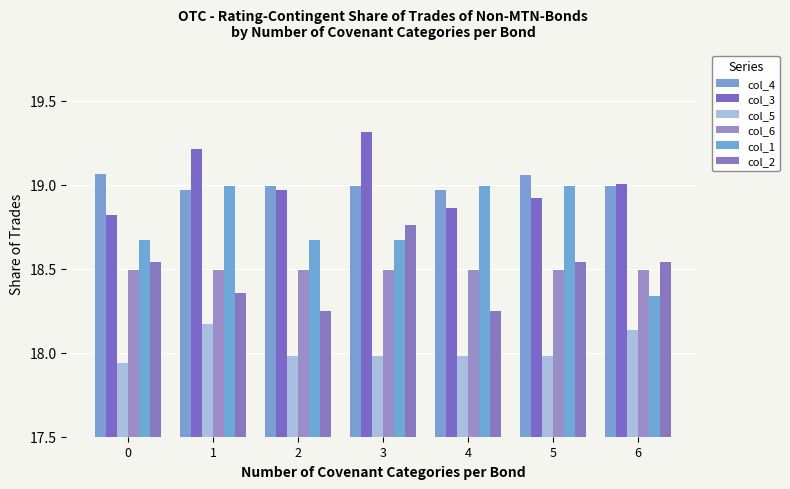

At how many categories does at least one series exceed 18?

7